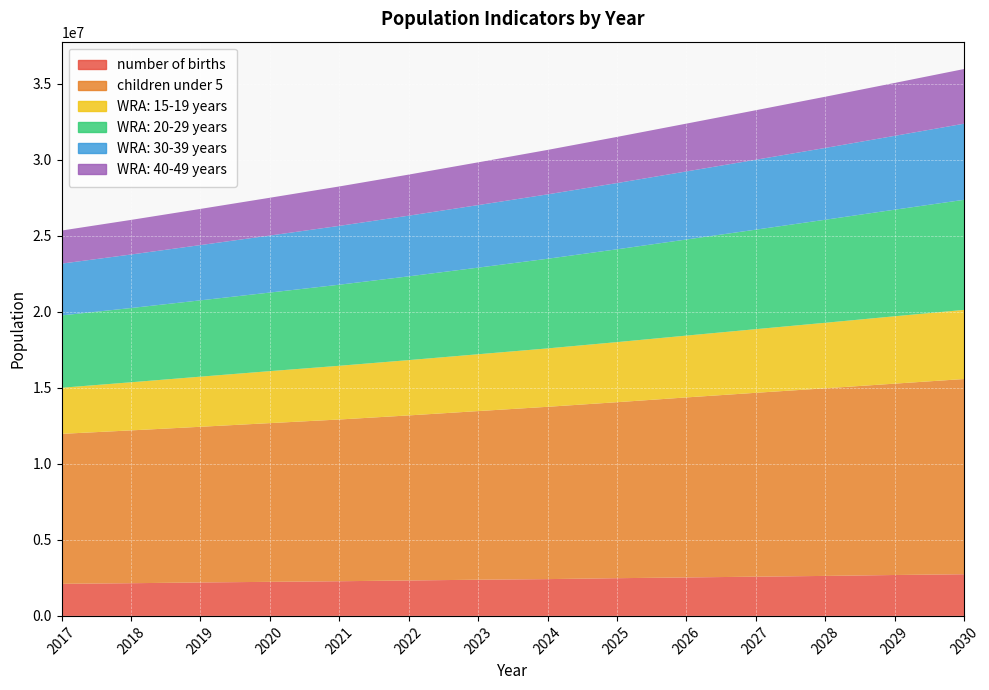

Which series changed the most between 2019 and 2025?

children under 5